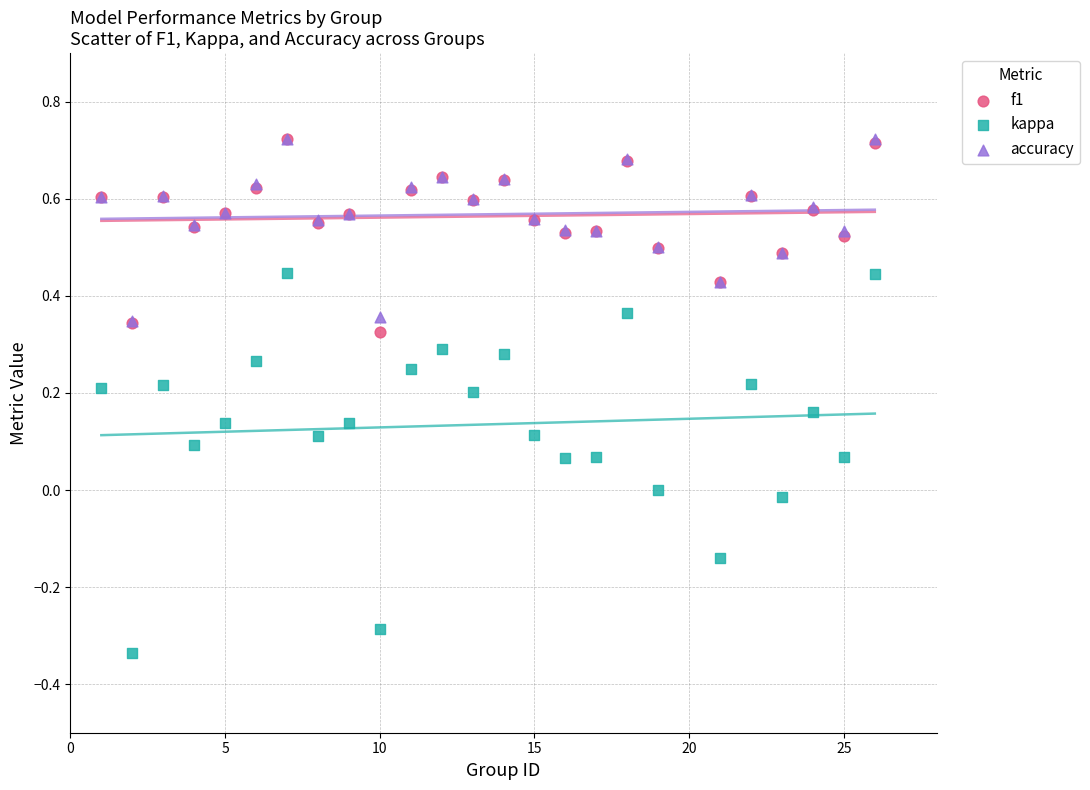

Which series has the largest Y range (max minus min)?

kappa